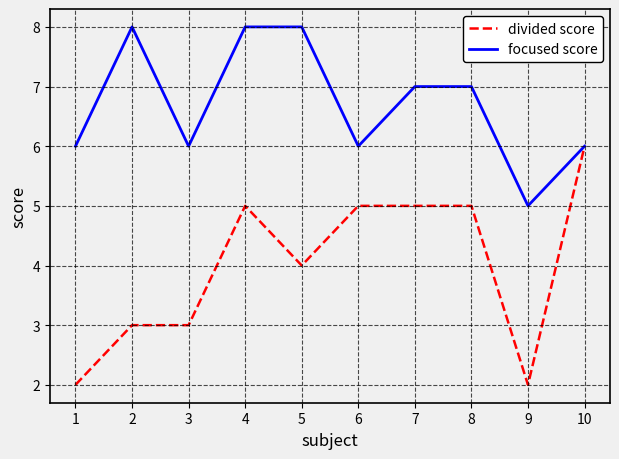

At which label does focused score reach its minimum?

9